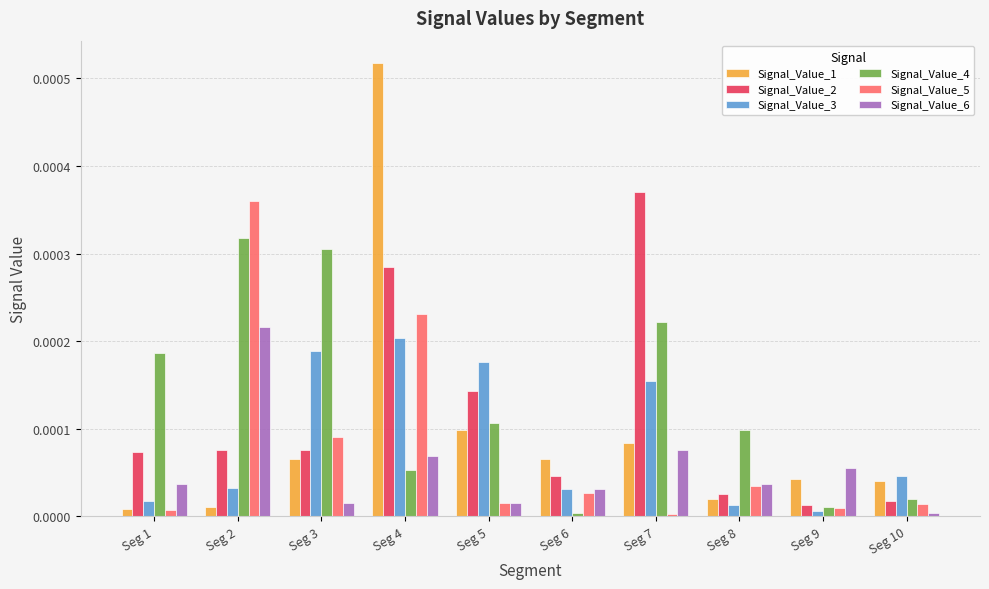

Is the value of Signal_Value_5 at Seg 3 greater than the value of Signal_Value_1 at Seg 8?

Yes